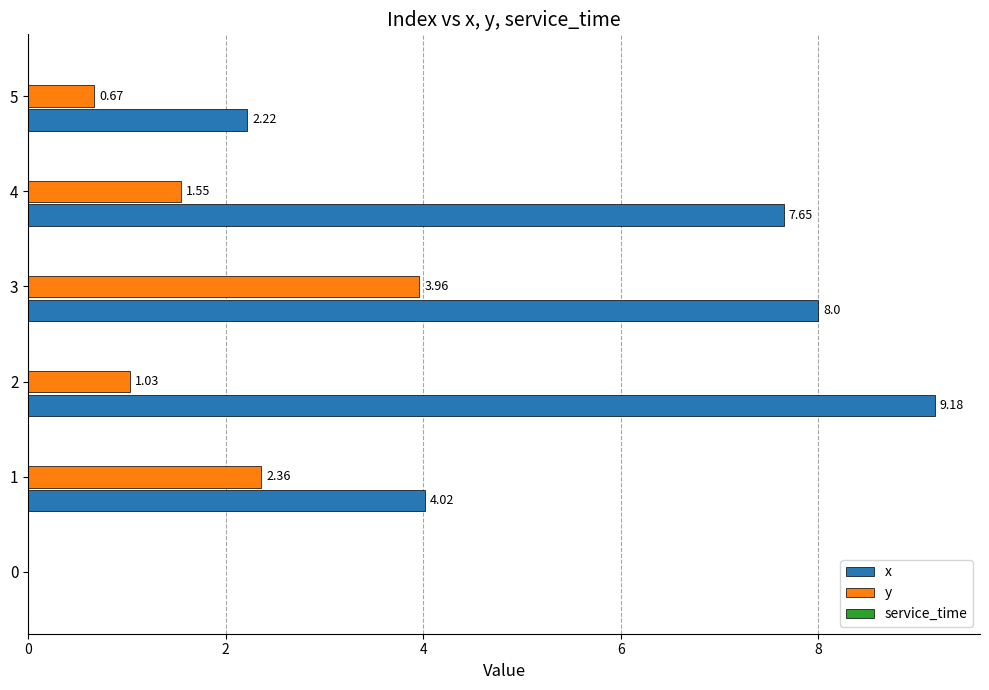

Which series changed the most between 1 and 3?

x